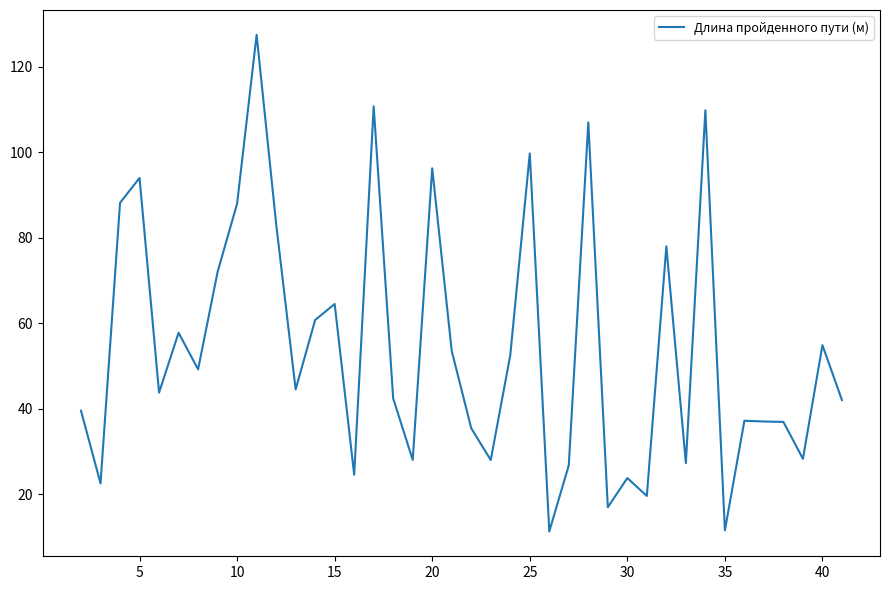

What is the maximum value shown in the chart?

127.5